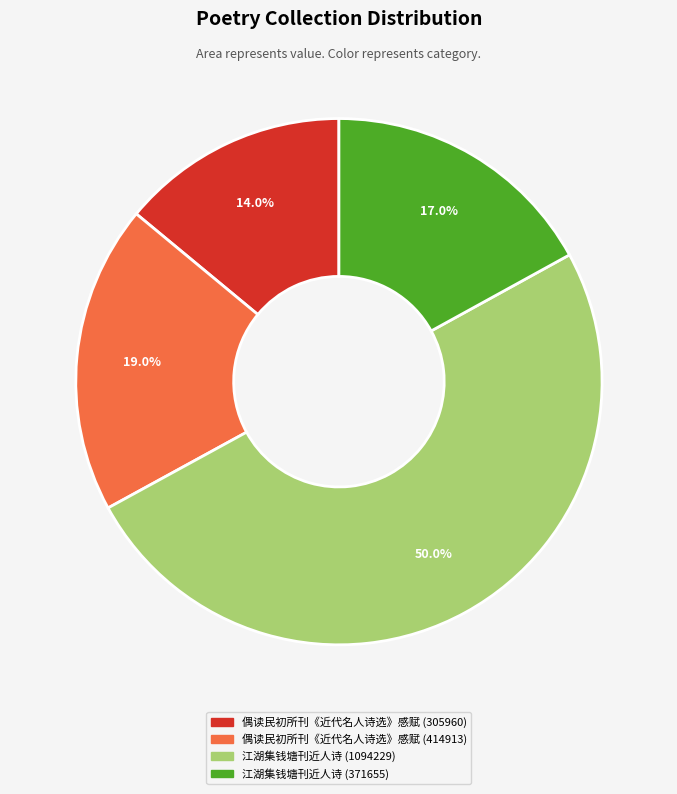

Approximately how many times larger is the value at 江湖集钱塘刊近人诗 (371655) compared to 江湖集钱塘刊近人诗 (1094229)?

0.3